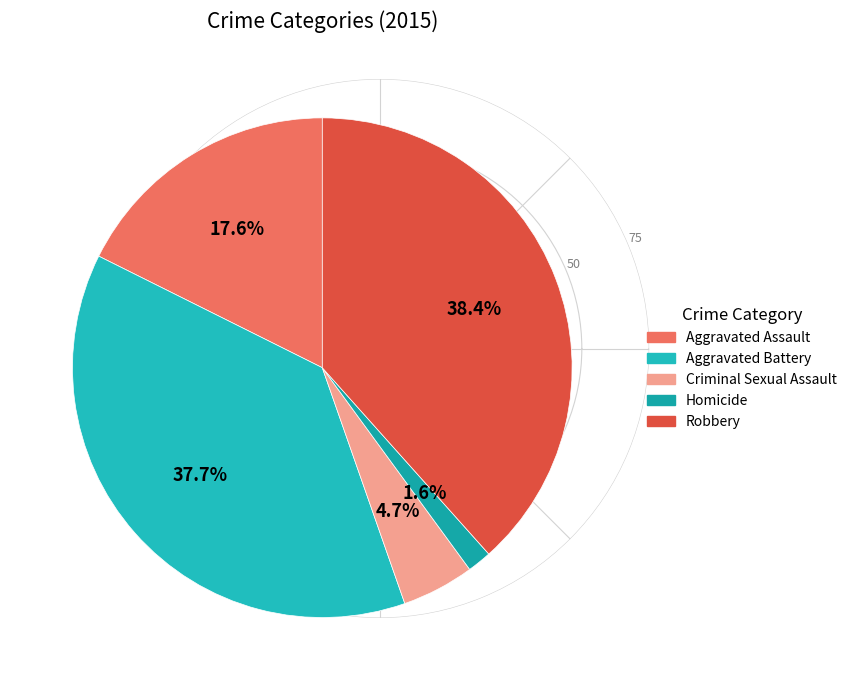

How many segments does this pie chart have?

5